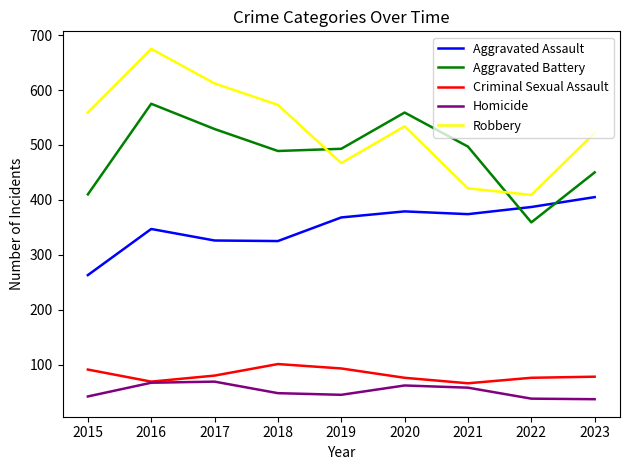

True or false: Criminal Sexual Assault and Aggravated Assault intersect in this chart.

False